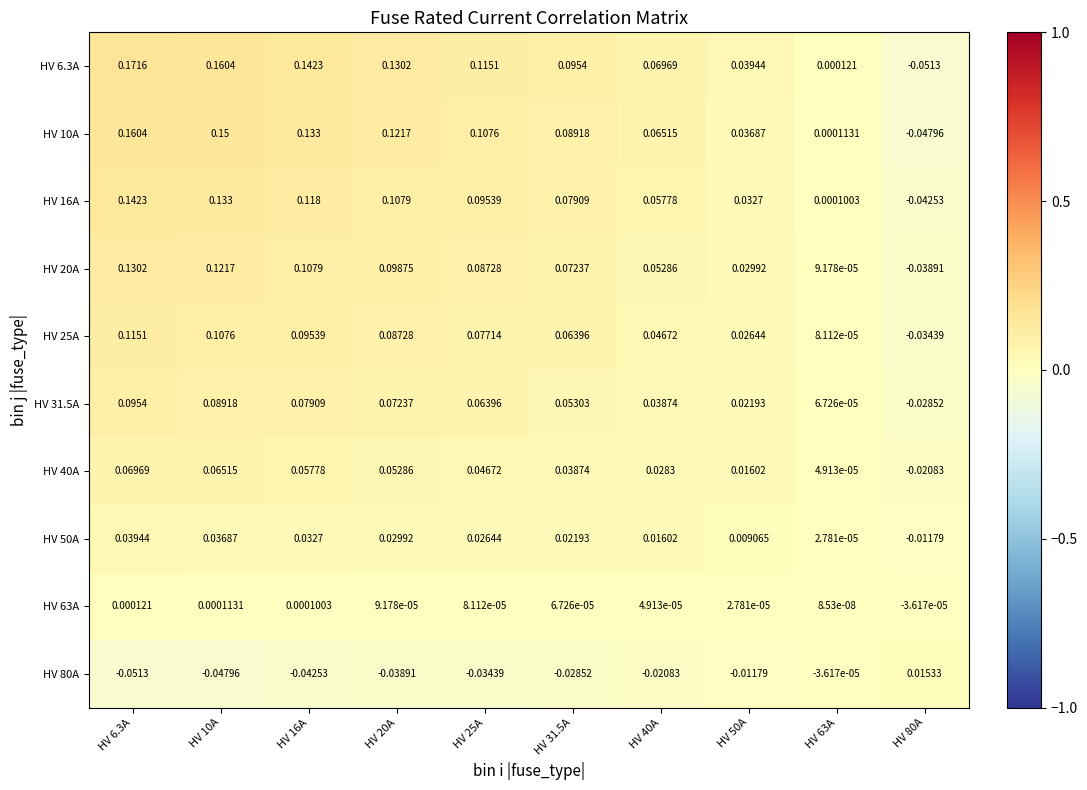

How many data points in HV 10A are above 0?

9